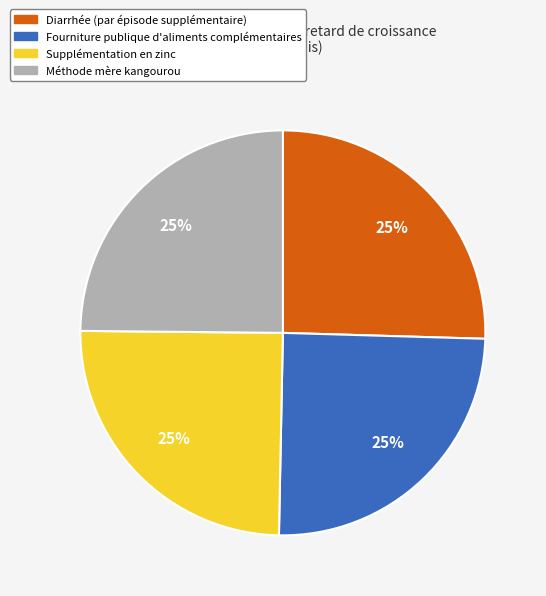

Approximately how many times larger is the value at Fourniture publique d'aliments complémentaires compared to Méthode mère kangourou?

1.0